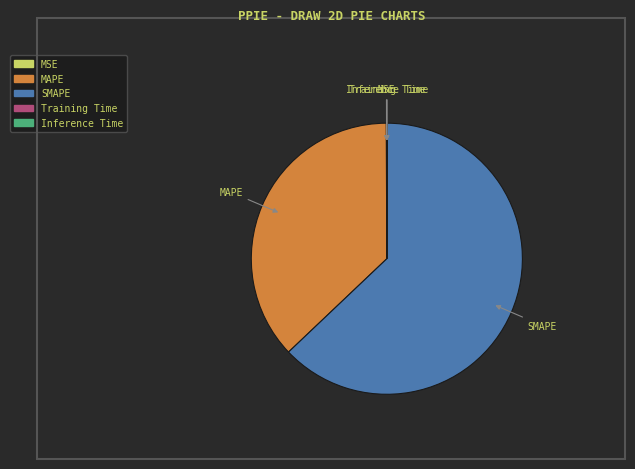

True or false: SMAPE accounts for 63% of the total.

True